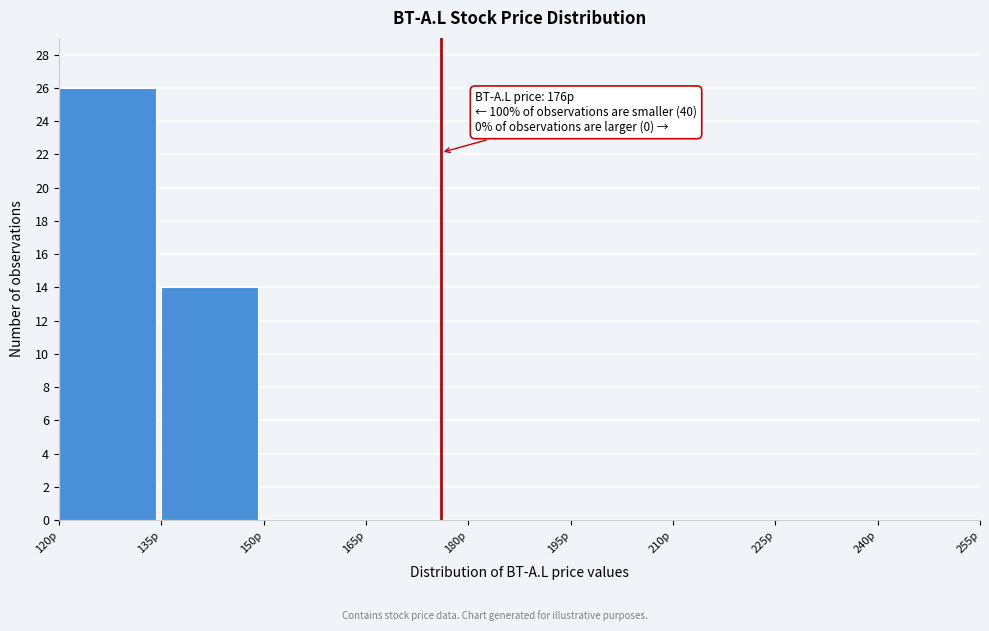

Which range on the x-axis has the tallest bar?

120 to 135